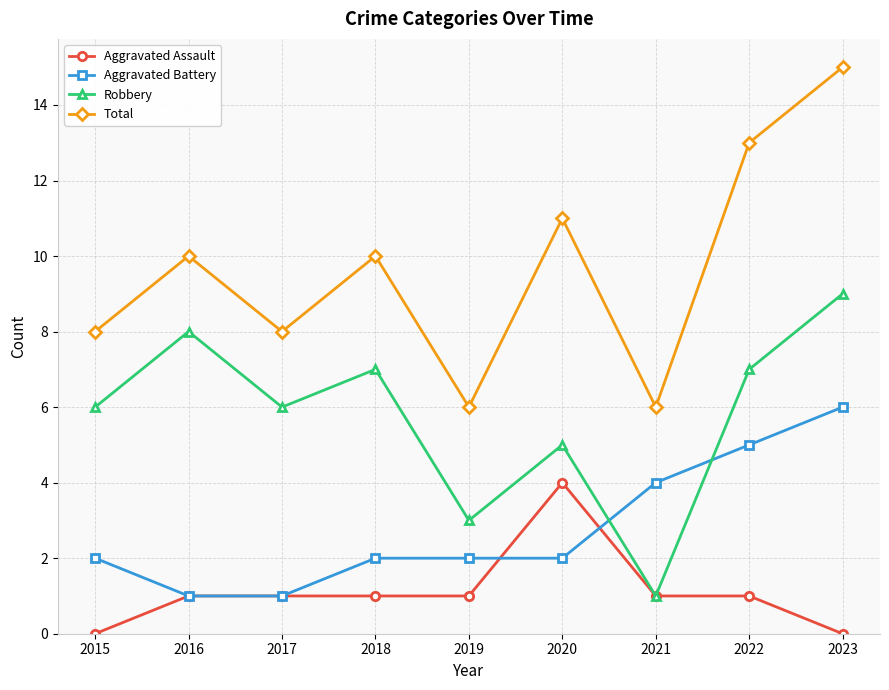

What is the difference between the second highest and minimum values in the Aggravated Battery series?

4